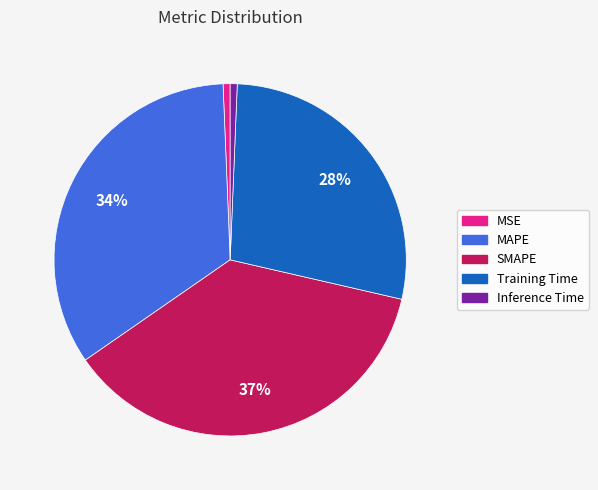

How many slices are in this pie chart?

5